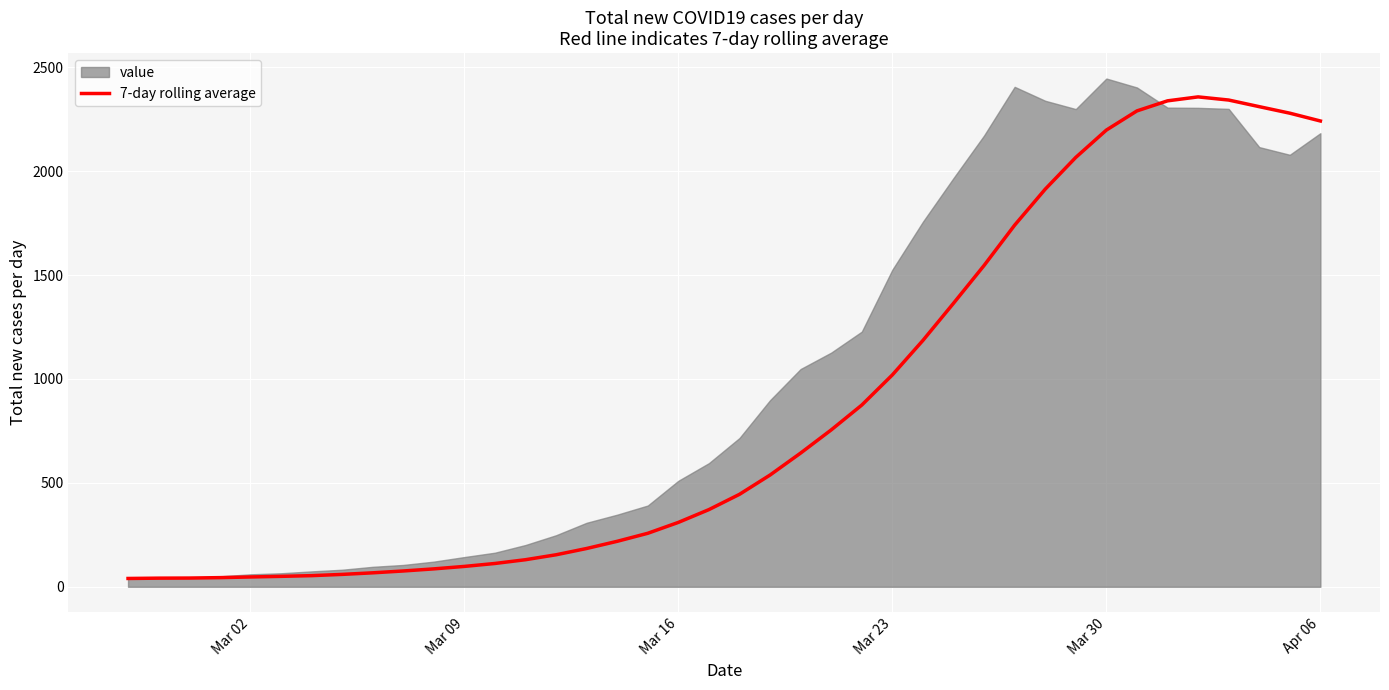

What is the maximum value for 7-day rolling average?

2357.7